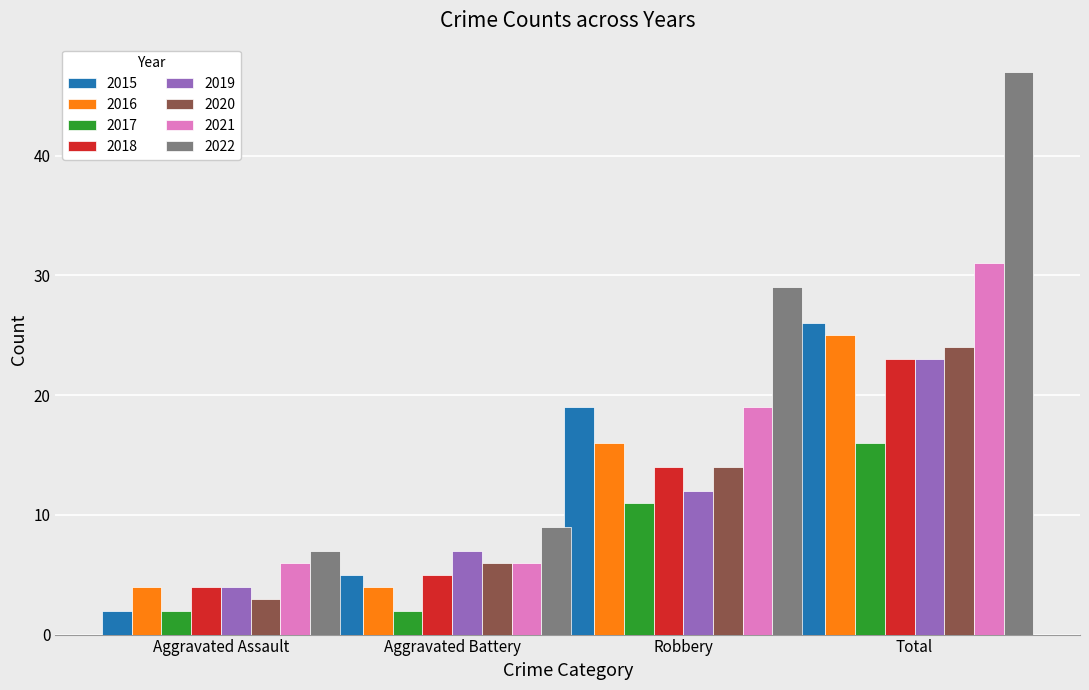

What is the maximum value for 2016?

25